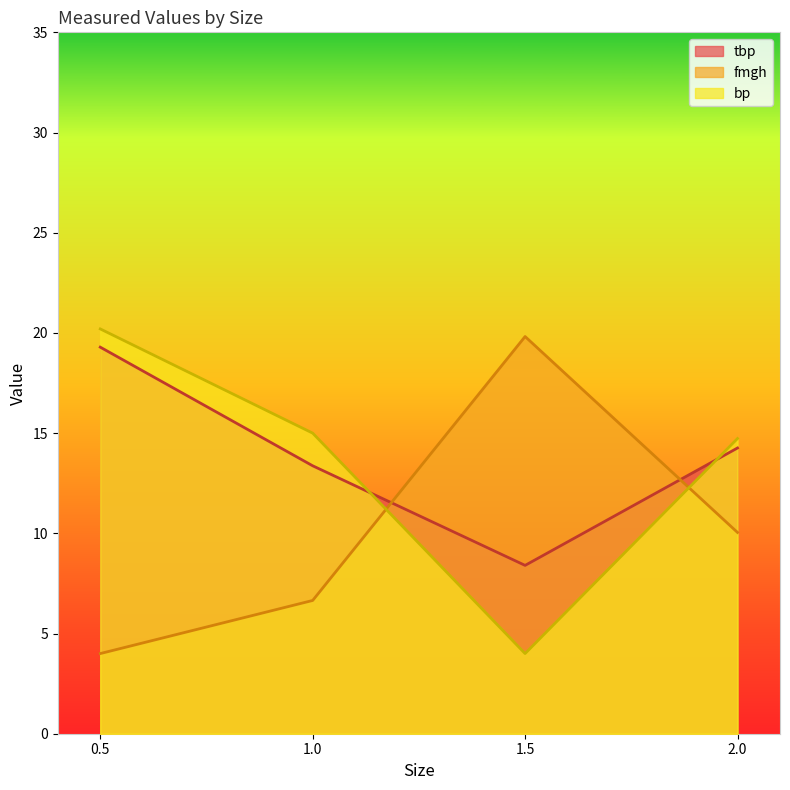

At how many categories does at least one series exceed 4?

4